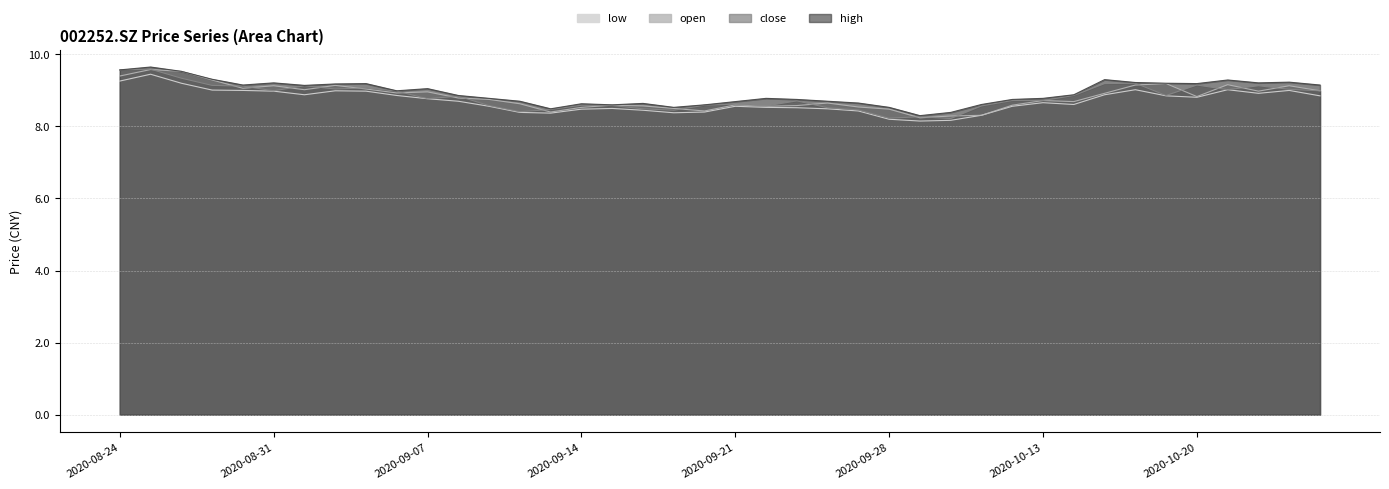

Which category has the highest value in the open series?

20200825